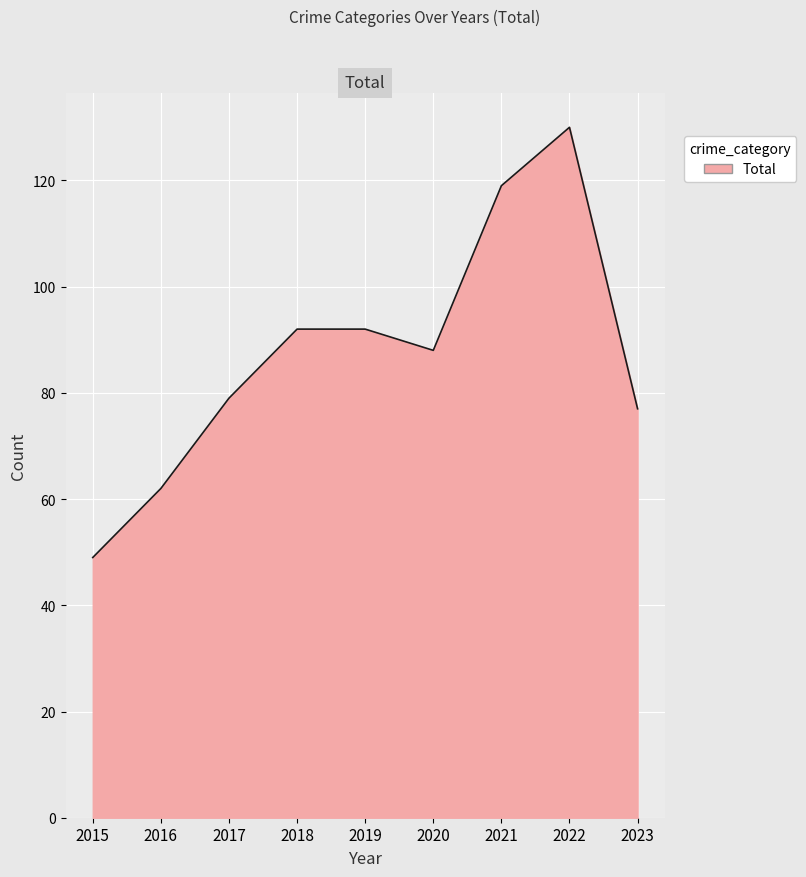

What is the difference between the values at 2019 and 2022?

38